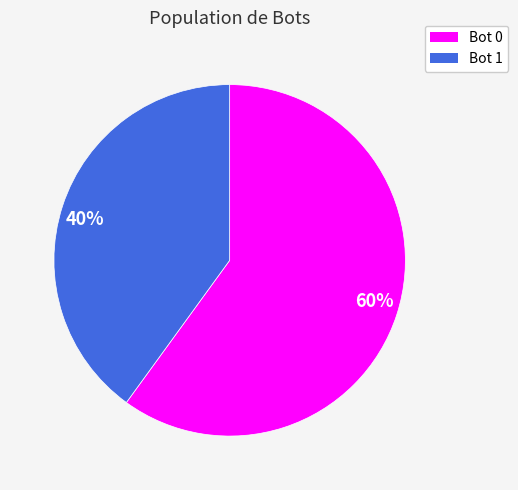

Is there a majority slice in this chart?

Yes